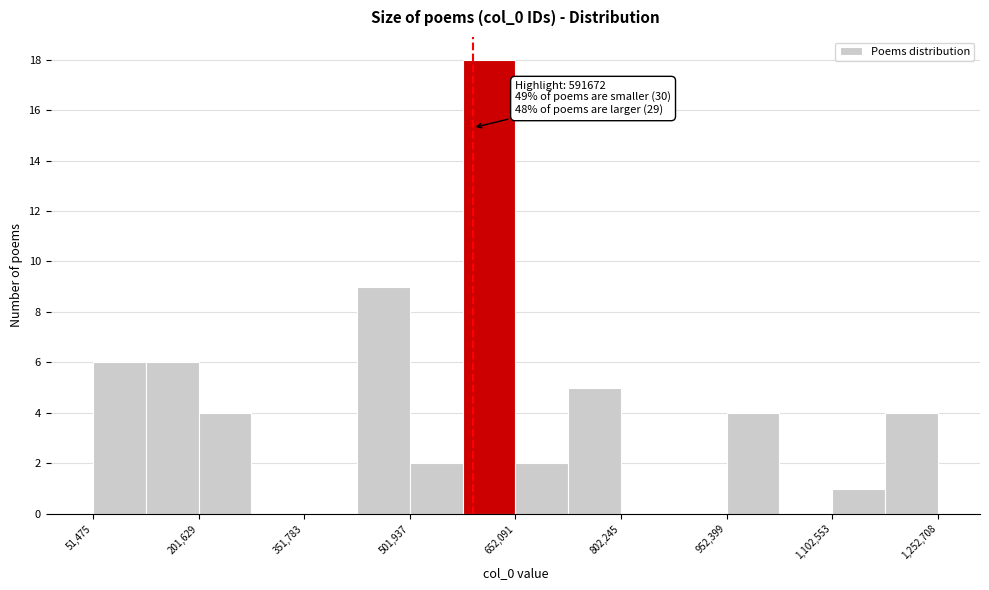

Around what value on the x-axis is the tallest bar? Give the approximate position of its centre, as read against the axis.

620000